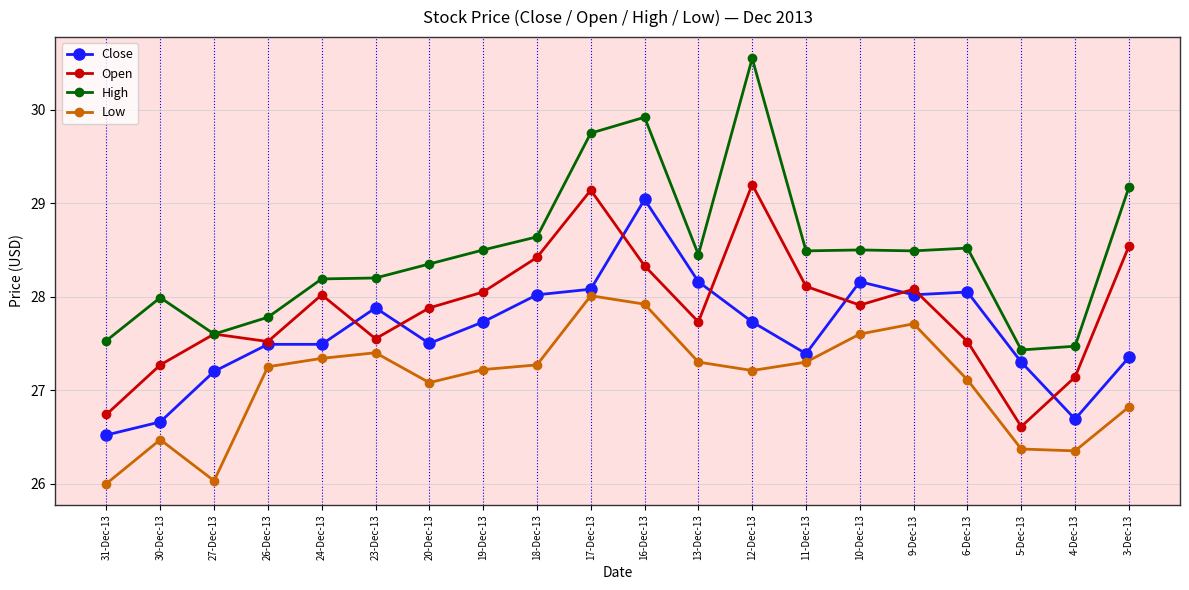

After their last crossing, which series has the higher values: Open or Close?

Open